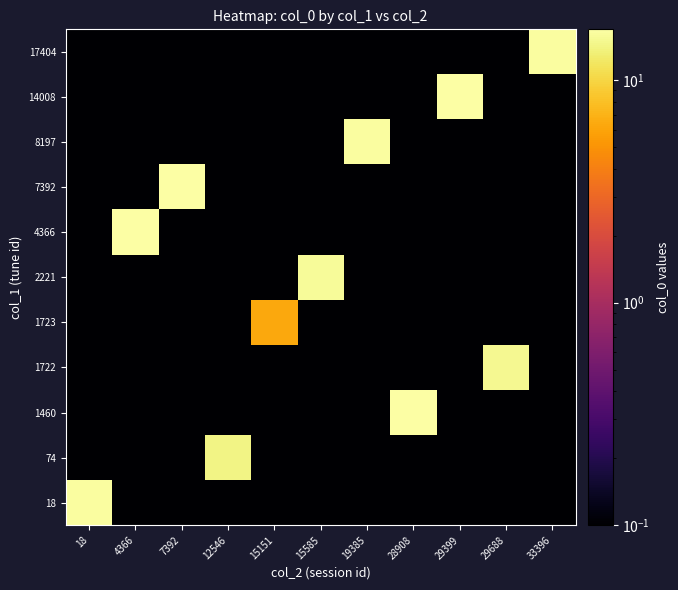

Reading left to right, transcribe all the data shown in this chart.

18: 18=16.3	4366=0.0	7392=0.0	12546=0.0	15151=0.0	15585=0.0	19385=0.0	28908=0.0	29399=0.0	29688=0.0	33396=0.0
74: 18=0.0	4366=0.0	7392=0.0	12546=14.4	15151=0.0	15585=0.0	19385=0.0	28908=0.0	29399=0.0	29688=0.0	33396=0.0
1460: 18=0.0	4366=0.0	7392=0.0	12546=0.0	15151=0.0	15585=0.0	19385=0.0	28908=16.9	29399=0.0	29688=0.0	33396=0.0
1722: 18=0.0	4366=0.0	7392=0.0	12546=0.0	15151=0.0	15585=0.0	19385=0.0	28908=0.0	29399=0.0	29688=15.0	33396=0.0
1723: 18=0.0	4366=0.0	7392=0.0	12546=0.0	15151=6.3	15585=0.0	19385=0.0	28908=0.0	29399=0.0	29688=0.0	33396=0.0
2221: 18=0.0	4366=0.0	7392=0.0	12546=0.0	15151=0.0	15585=15.7	19385=0.0	28908=0.0	29399=0.0	29688=0.0	33396=0.0
4366: 18=0.0	4366=16.9	7392=0.0	12546=0.0	15151=0.0	15585=0.0	19385=0.0	28908=0.0	29399=0.0	29688=0.0	33396=0.0
7392: 18=0.0	4366=0.0	7392=16.9	12546=0.0	15151=0.0	15585=0.0	19385=0.0	28908=0.0	29399=0.0	29688=0.0	33396=0.0
8197: 18=0.0	4366=0.0	7392=0.0	12546=0.0	15151=0.0	15585=0.0	19385=16.3	28908=0.0	29399=0.0	29688=0.0	33396=0.0
14008: 18=0.0	4366=0.0	7392=0.0	12546=0.0	15151=0.0	15585=0.0	19385=0.0	28908=0.0	29399=16.9	29688=0.0	33396=0.0
17404: 18=0.0	4366=0.0	7392=0.0	12546=0.0	15151=0.0	15585=0.0	19385=0.0	28908=0.0	29399=0.0	29688=0.0	33396=16.3